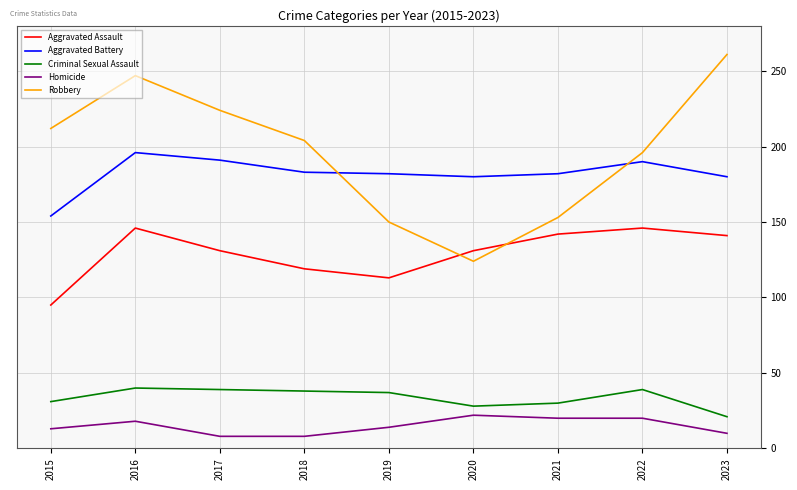

At which label is Robbery closest to 192?

2022